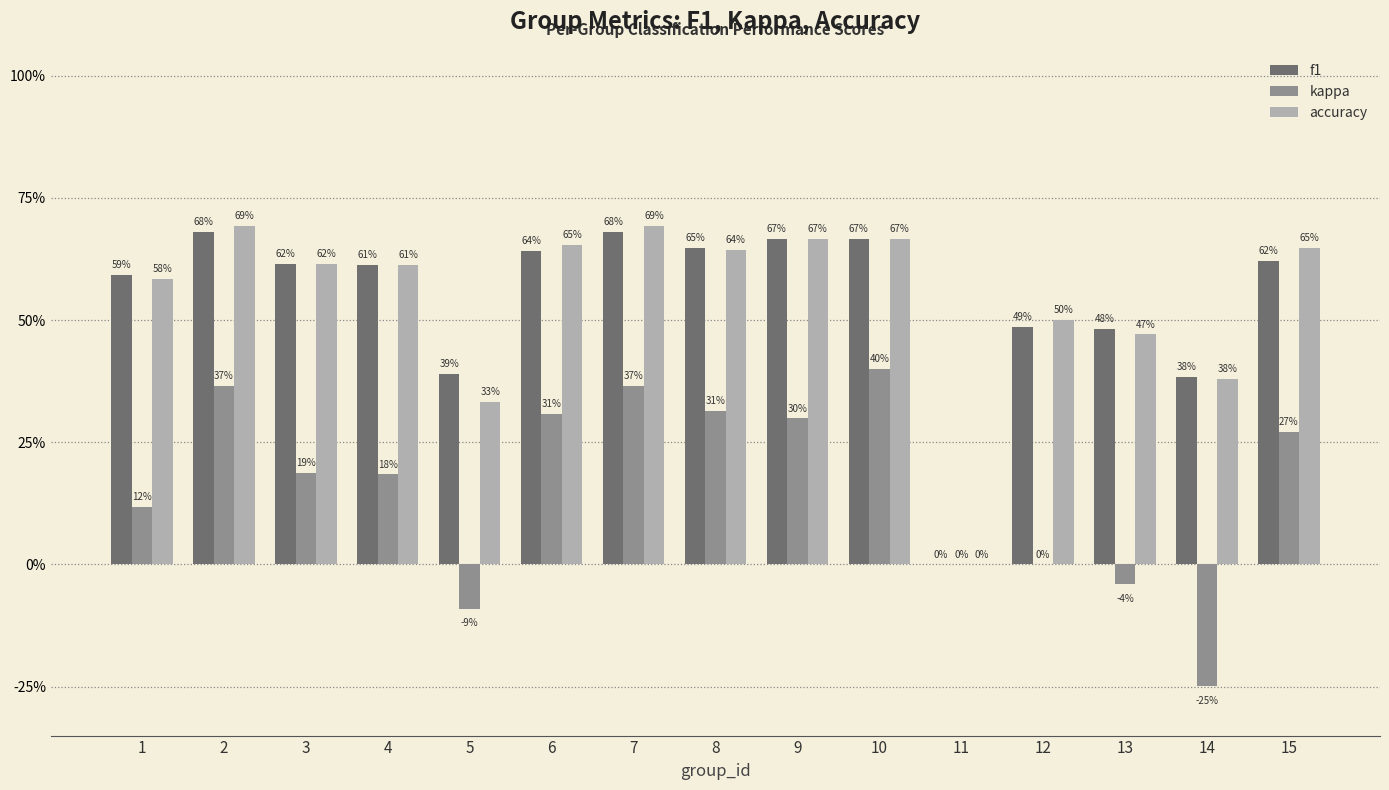

What is the value of the kappa bar at the 7th from the left?

0.4